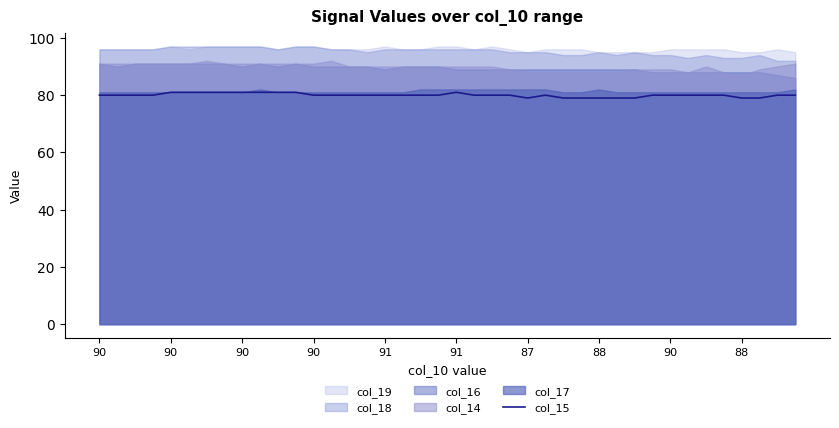

What is the sum of the values at 33 and 18?

160